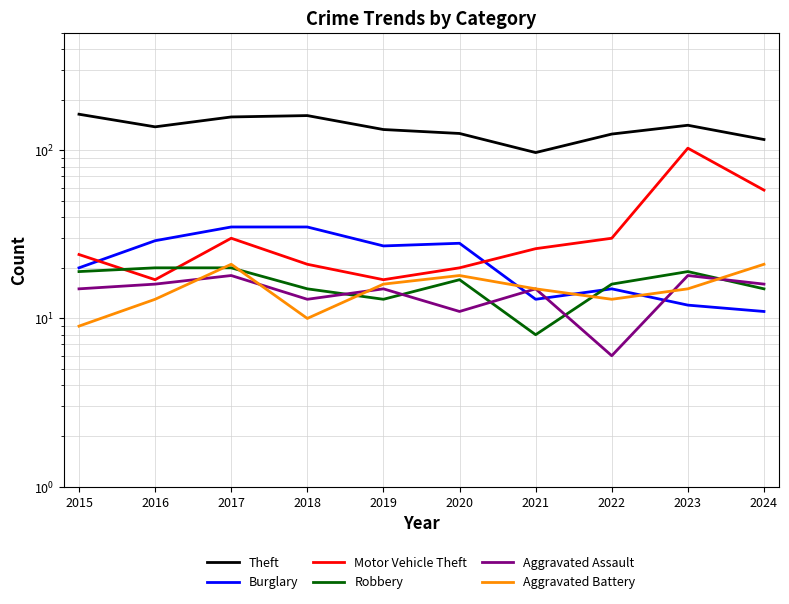

Is it true that Aggravated Assault equals 6 at 2017?

False